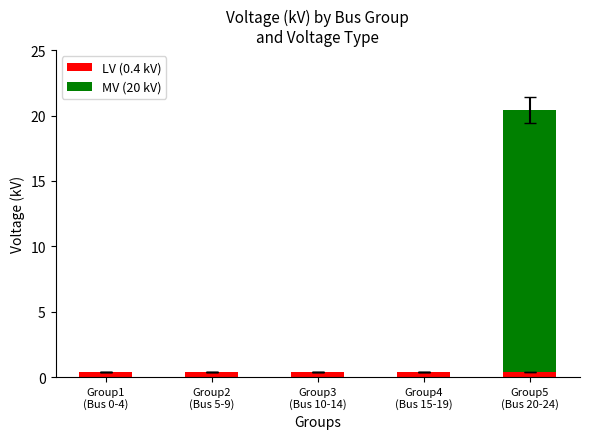

What is the sum of all LV (0.4 kV) values?

2.0